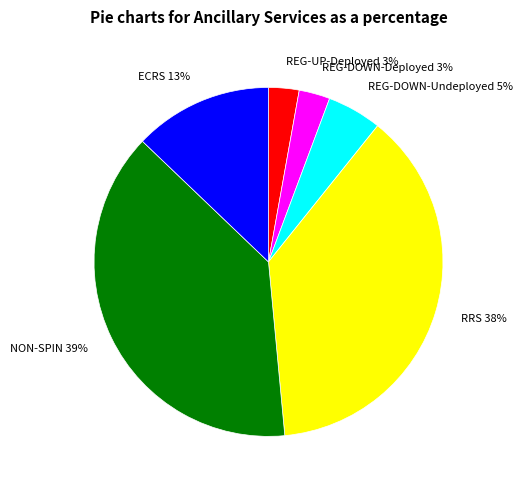

To the nearest percent, what percentage of the pie is RRS 38%?

38%